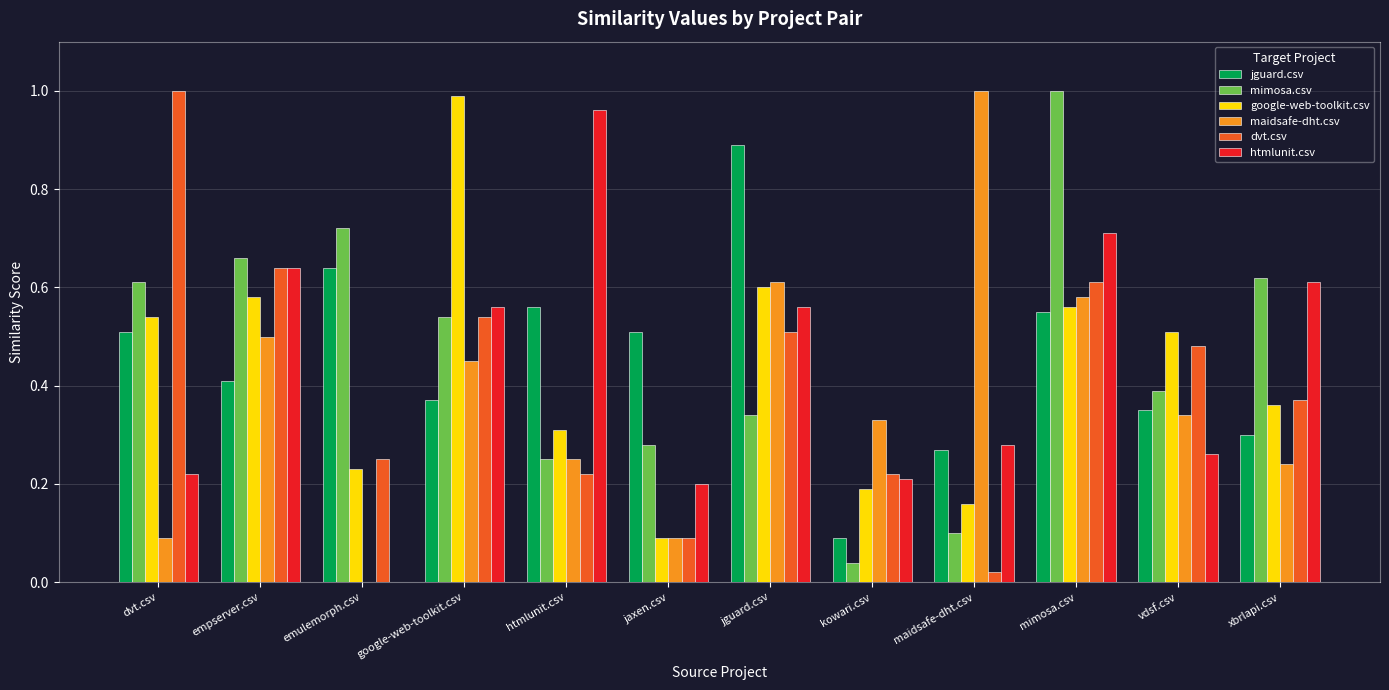

Between empserver.csv and emulemorph.csv, which series saw the biggest shift?

htmlunit.csv